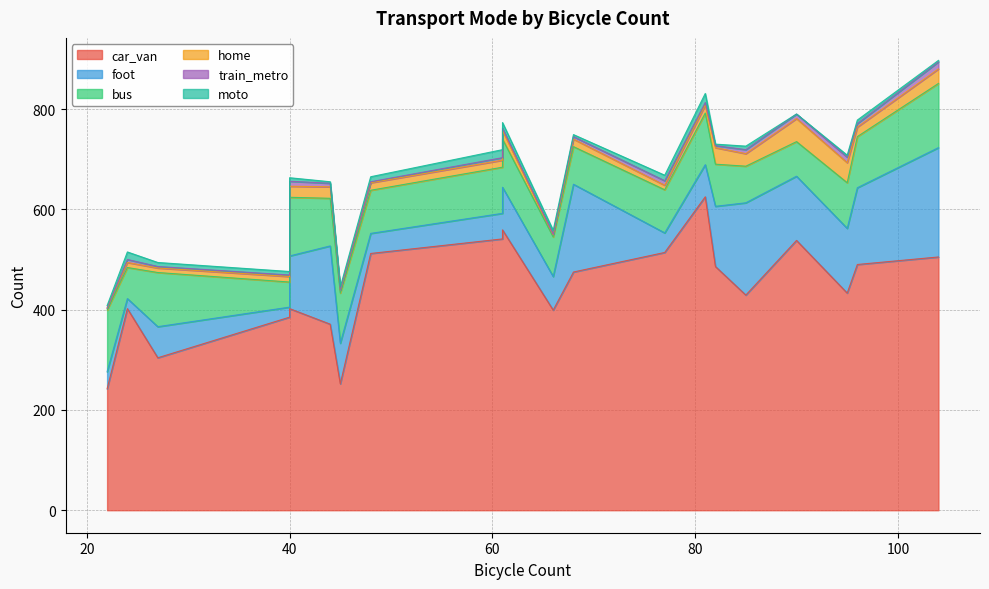

At which label does car_van reach its peak?

81